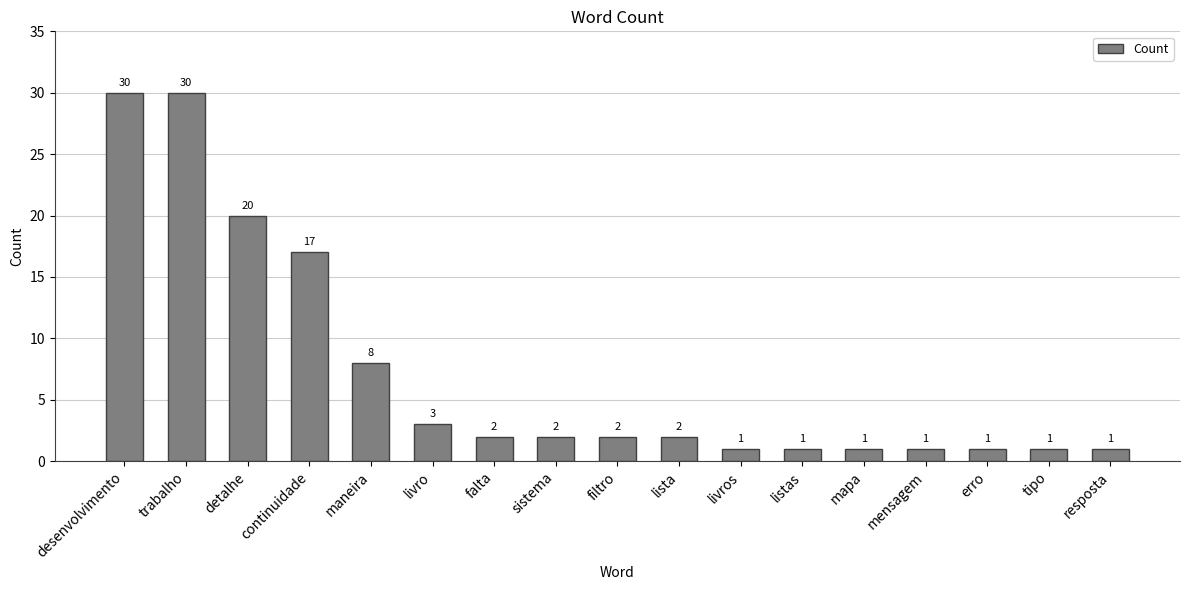

Are the bars grouped side by side (vs. stacked)?

No